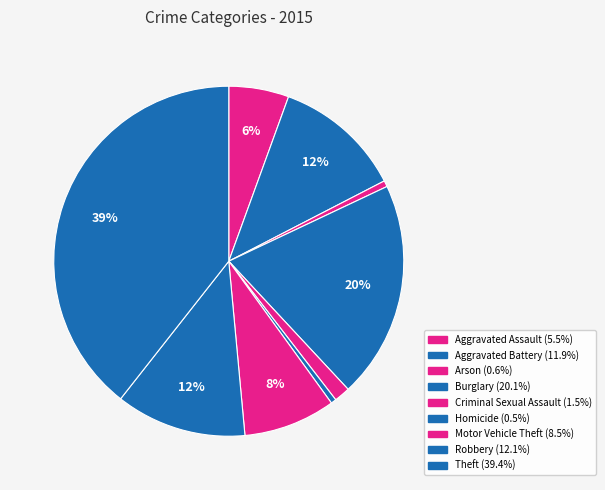

How many slices are in this pie chart?

9